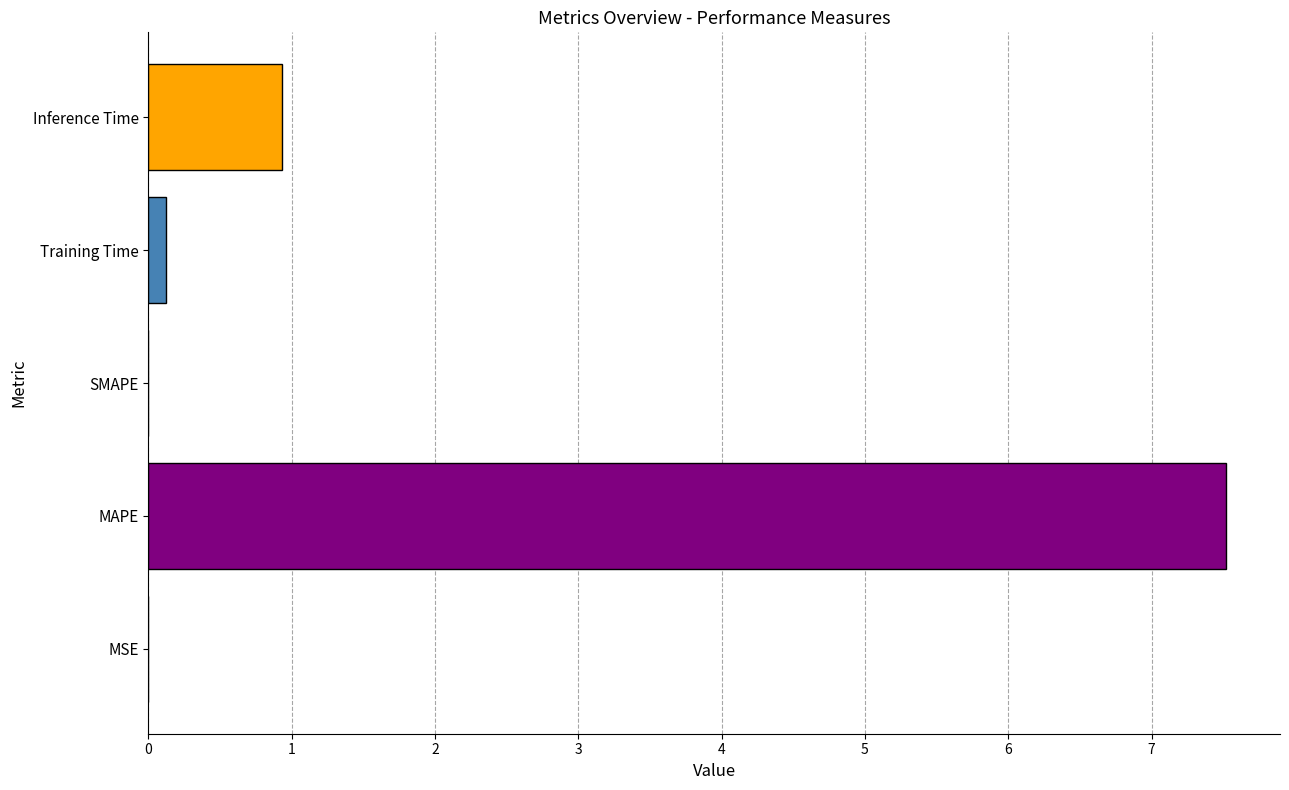

Are the bars horizontal?

Yes